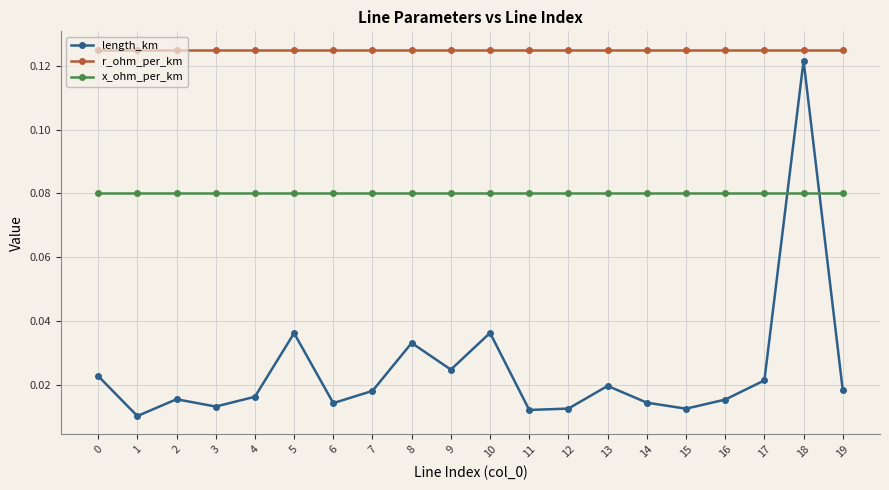

Rank the series at 12 from highest to lowest value.

r_ohm_per_km, x_ohm_per_km, length_km